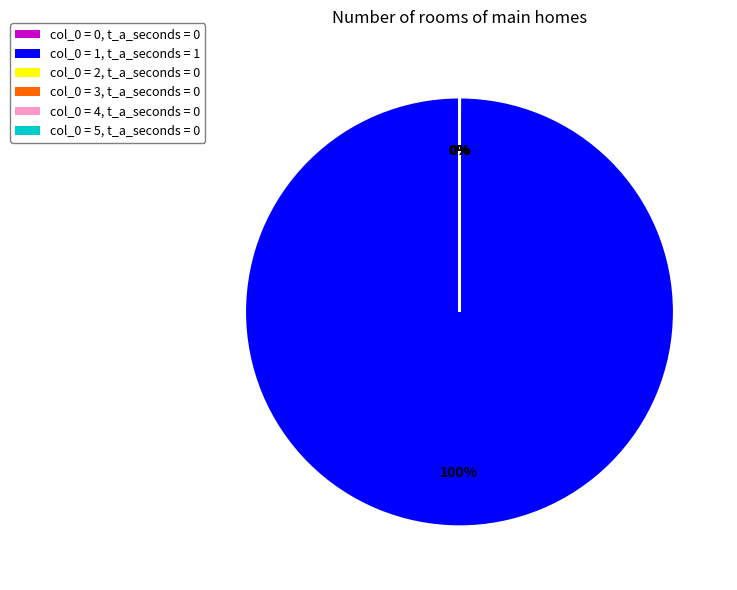

To the nearest percent, what is the difference between the largest and smallest slice percentages?

100%